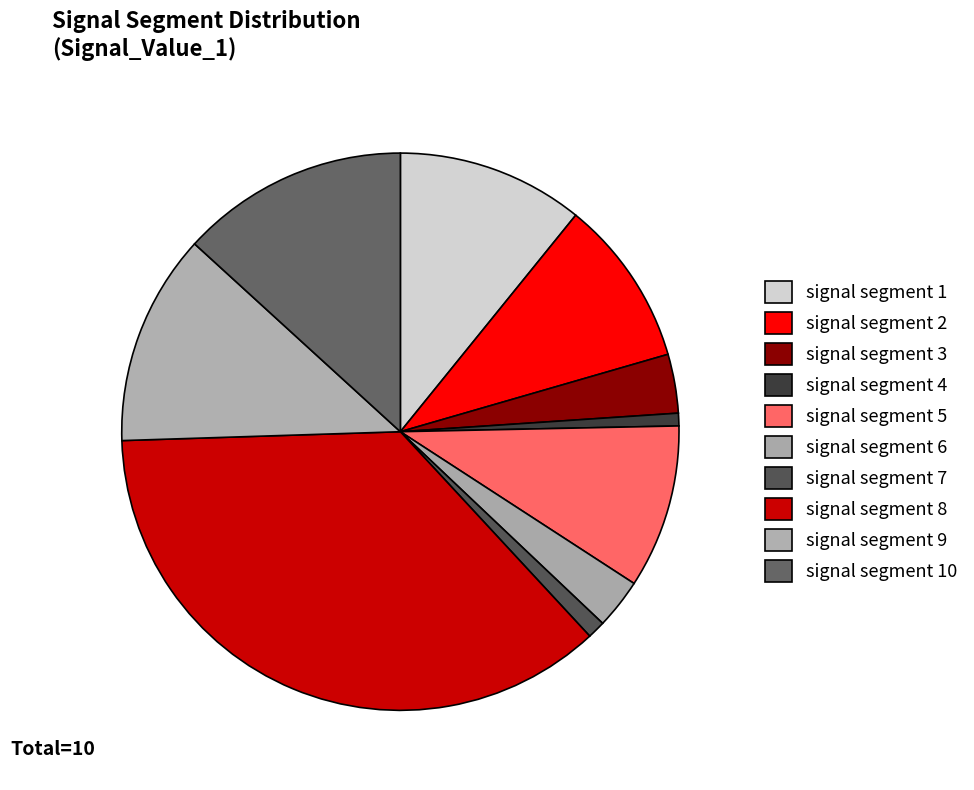

Which category has the biggest portion of the pie?

signal segment 8